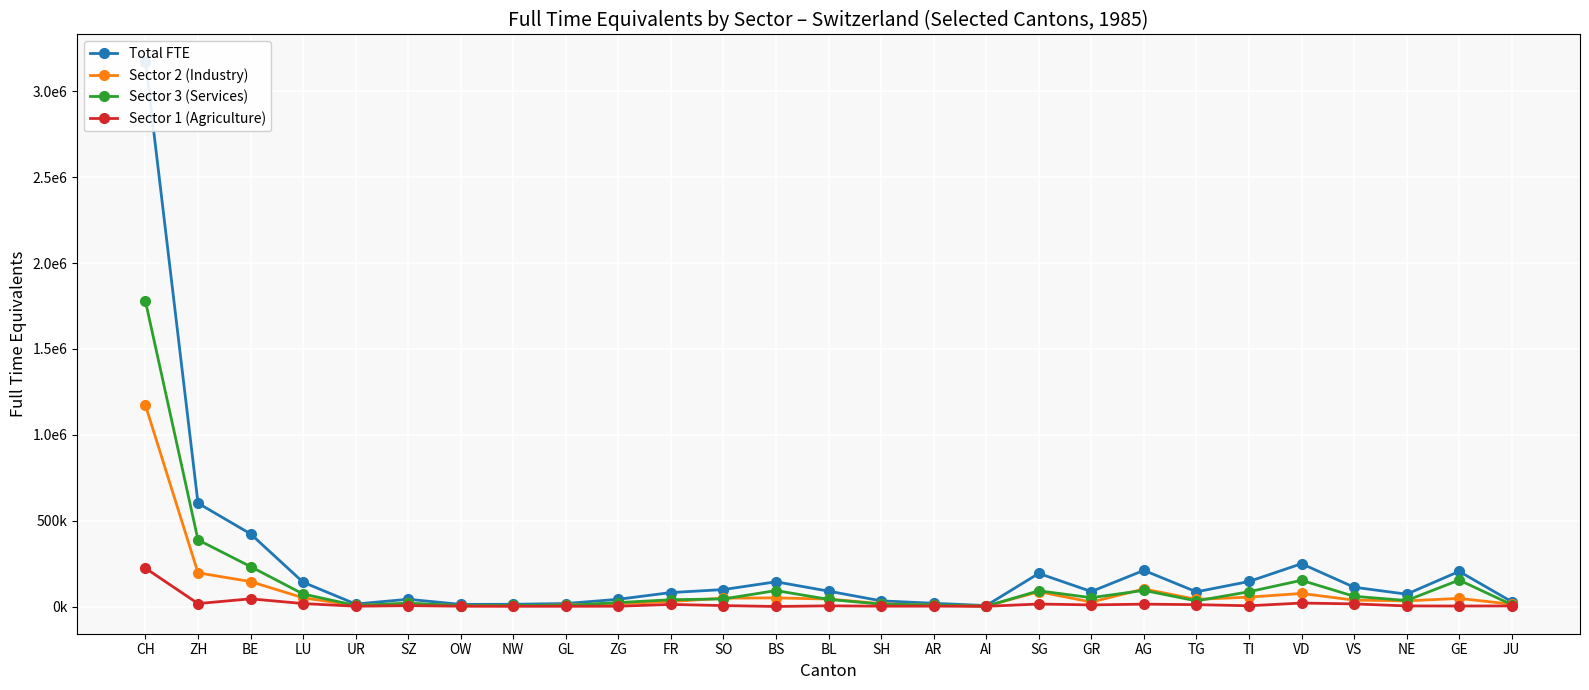

What is the difference between the maximum and minimum values in the Sector 3 (Services) series?

1775132.3